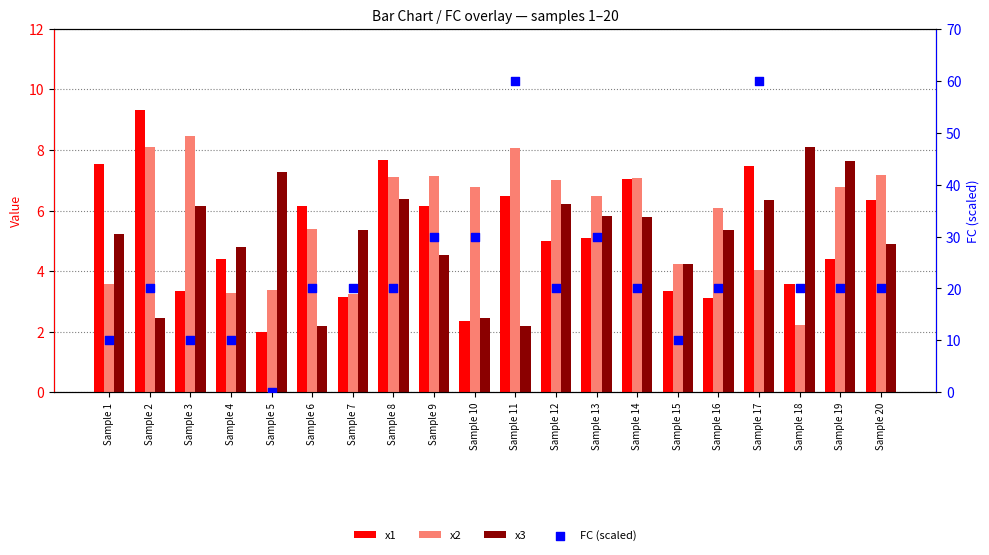

Which series contains the lowest Y value?

FC (scaled)